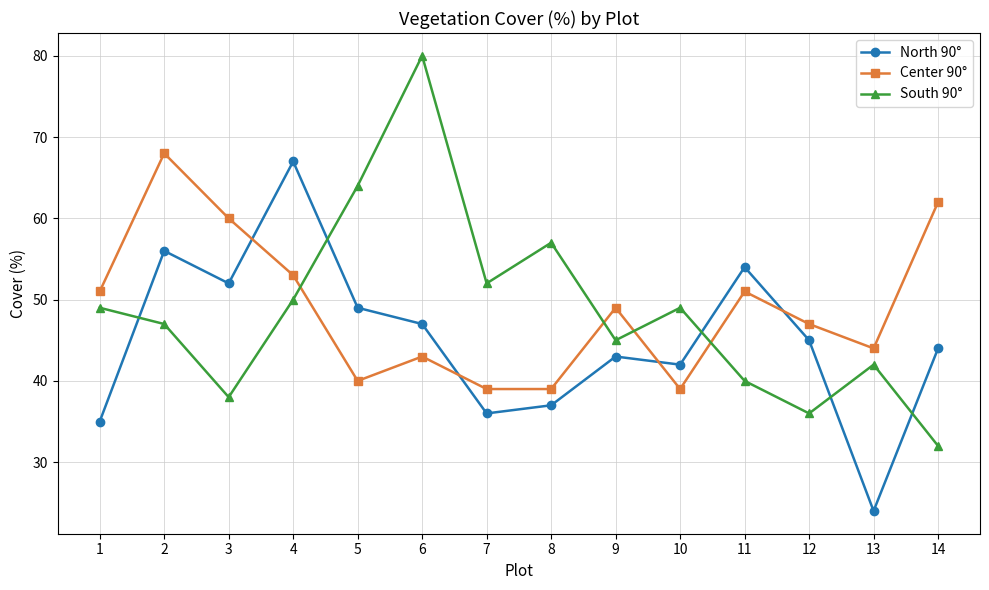

Between 3 and 14, which series saw the biggest shift?

North 90°